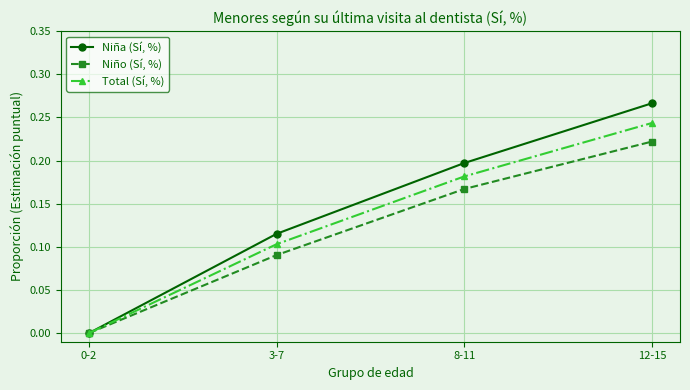

Between 3-7 and 12-15, which series saw the biggest shift?

Niña (Sí, %)